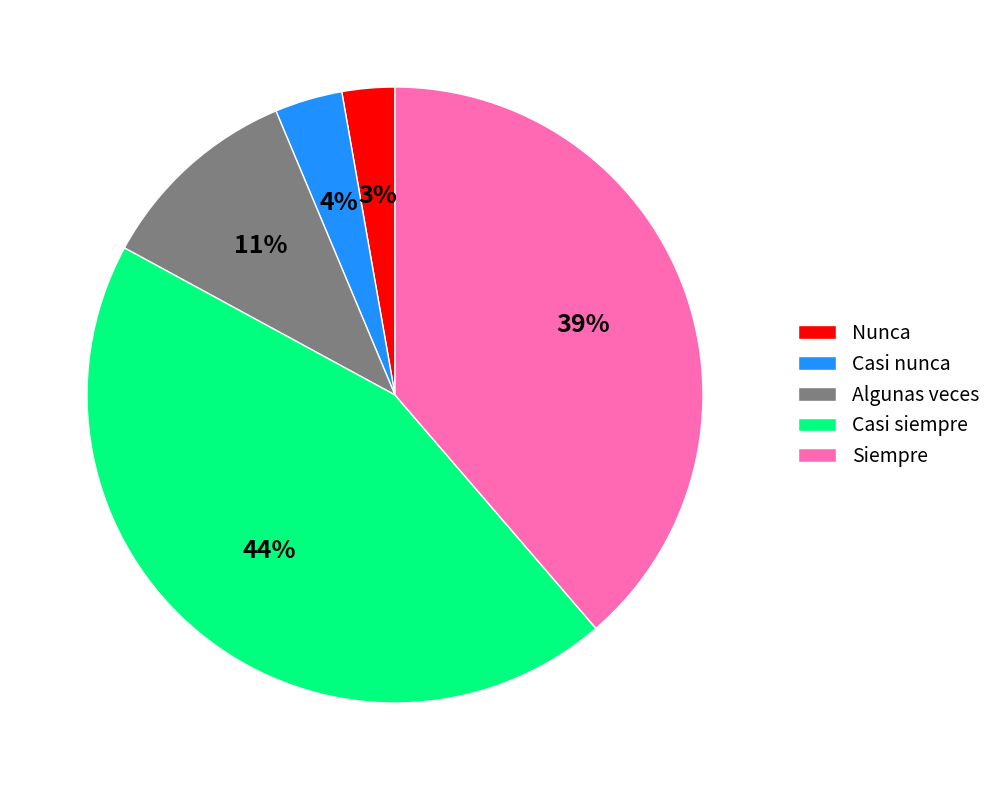

What percentage is the Casi nunca slice, to the nearest percent?

4%